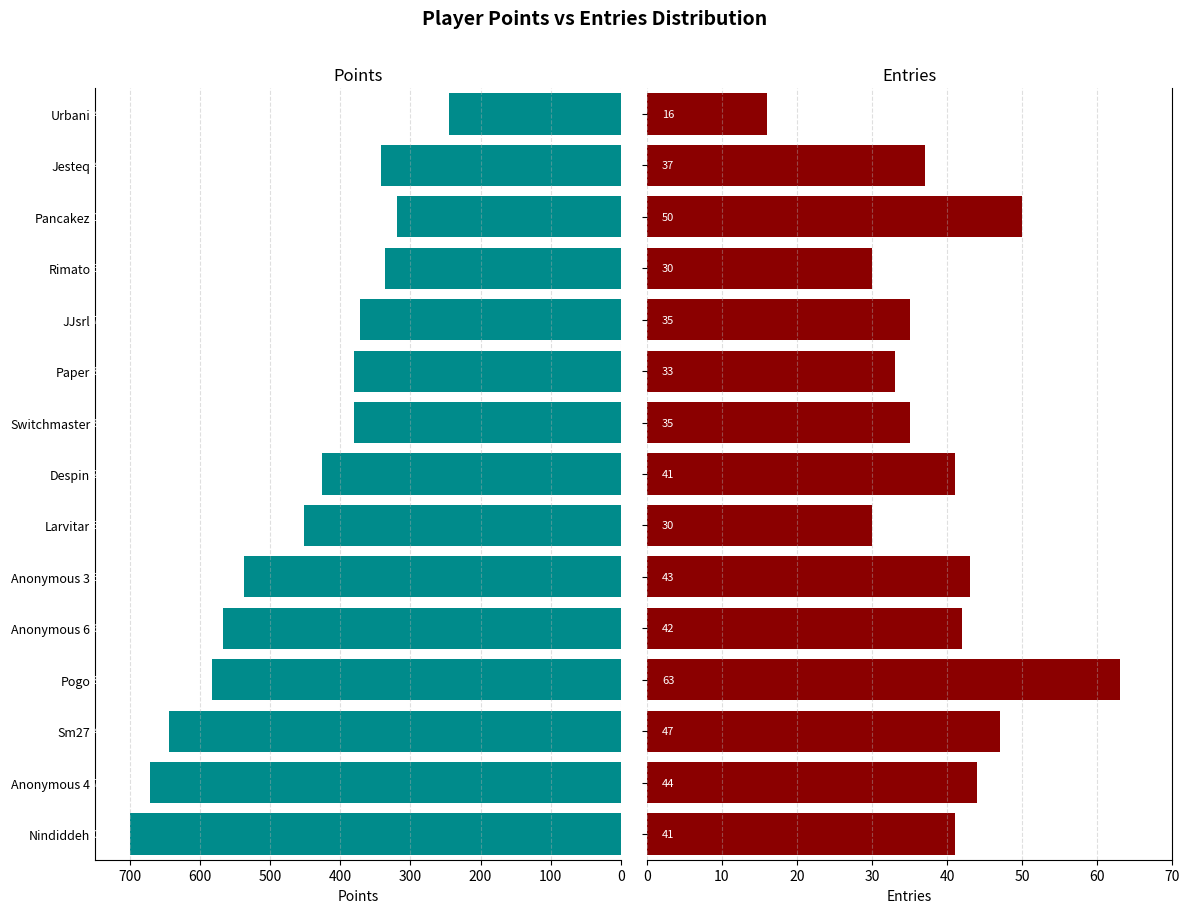

Rank the series by their maximum value, from highest to lowest.

Points, Entries